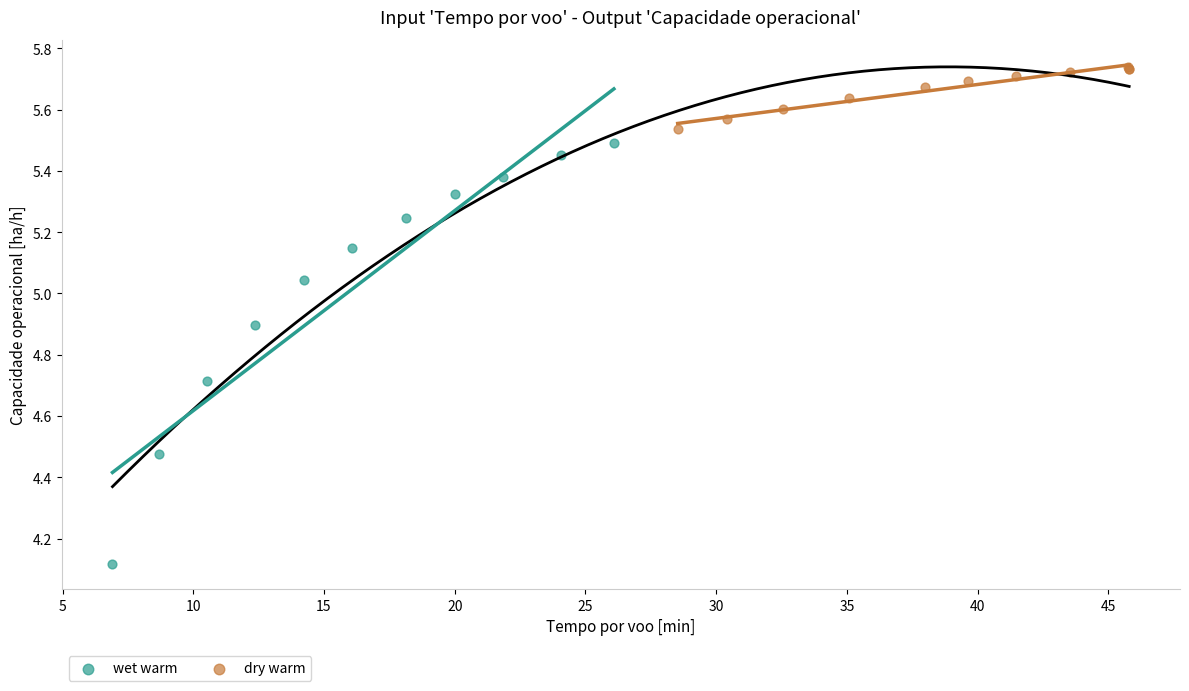

Which series has the largest Y range (max minus min)?

wet warm